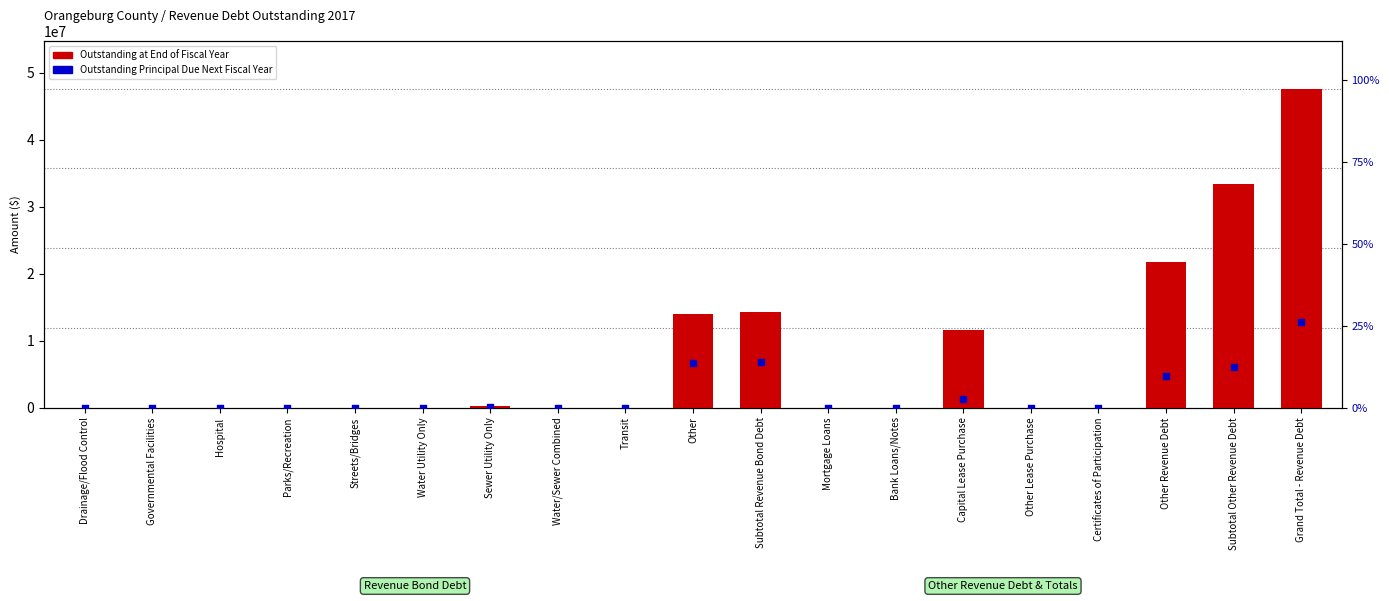

Which series reaches the minimum Y coordinate?

Outstanding at End of Fiscal Year